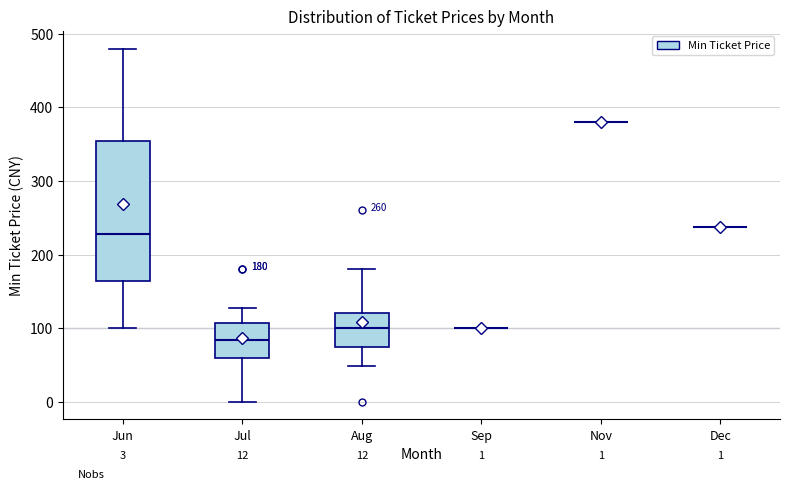

Comparing the boxes themselves (not the whiskers), which one is the tallest?

Jun